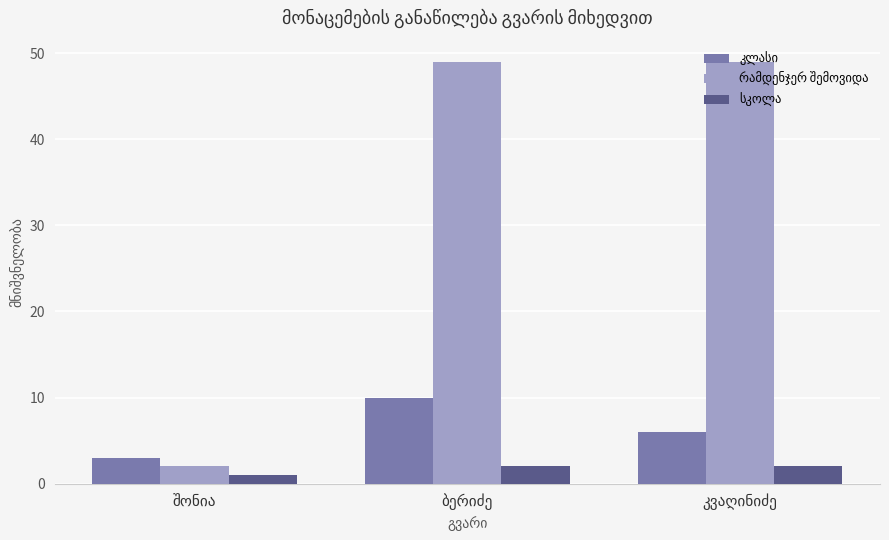

What is the maximum value shown in the chart?

49